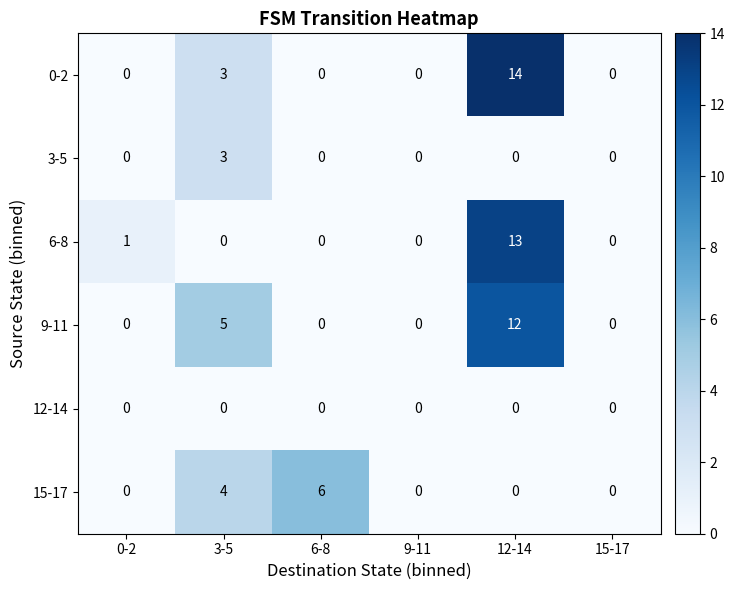

What is the difference between the 15-17 values at 3-5 and 0-2?

4